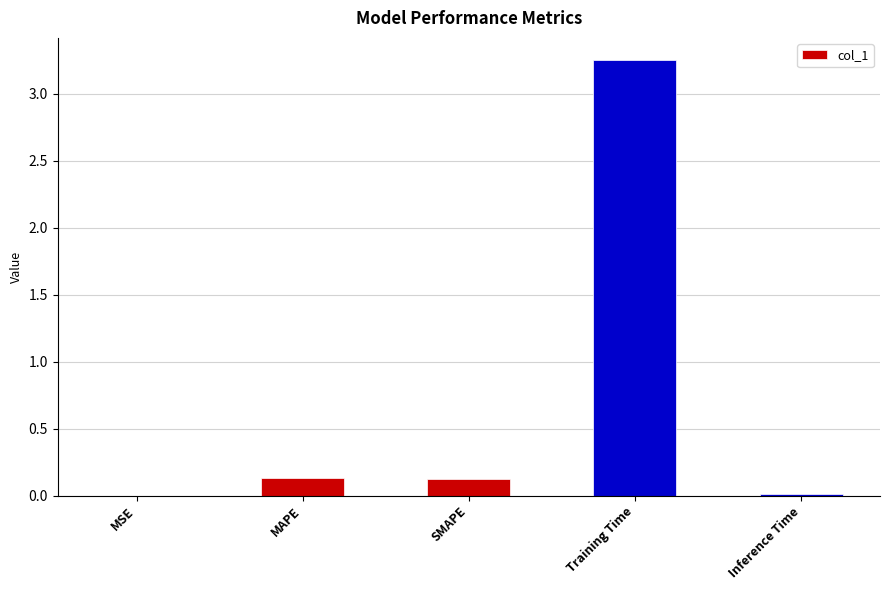

Are the bars horizontal?

No